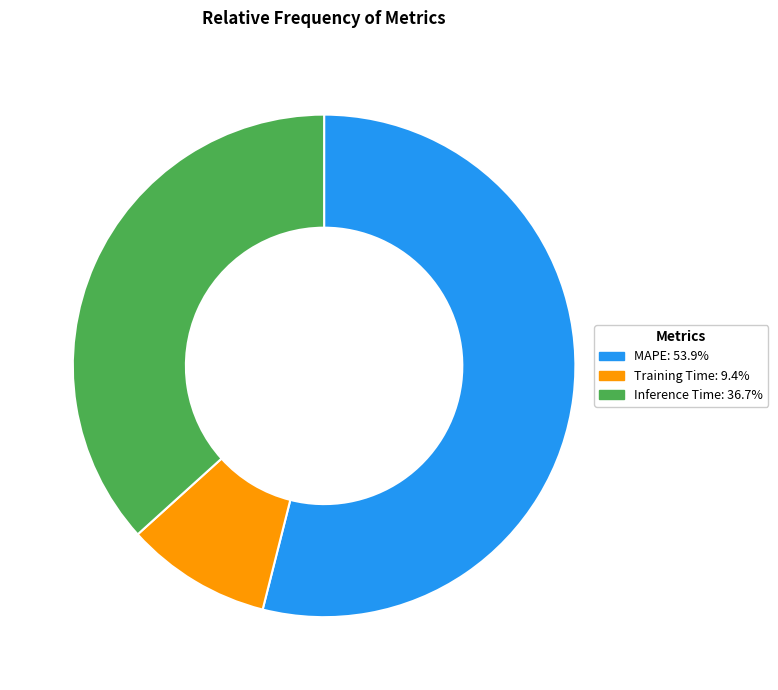

What is the smallest slice in the pie chart?

Training Time